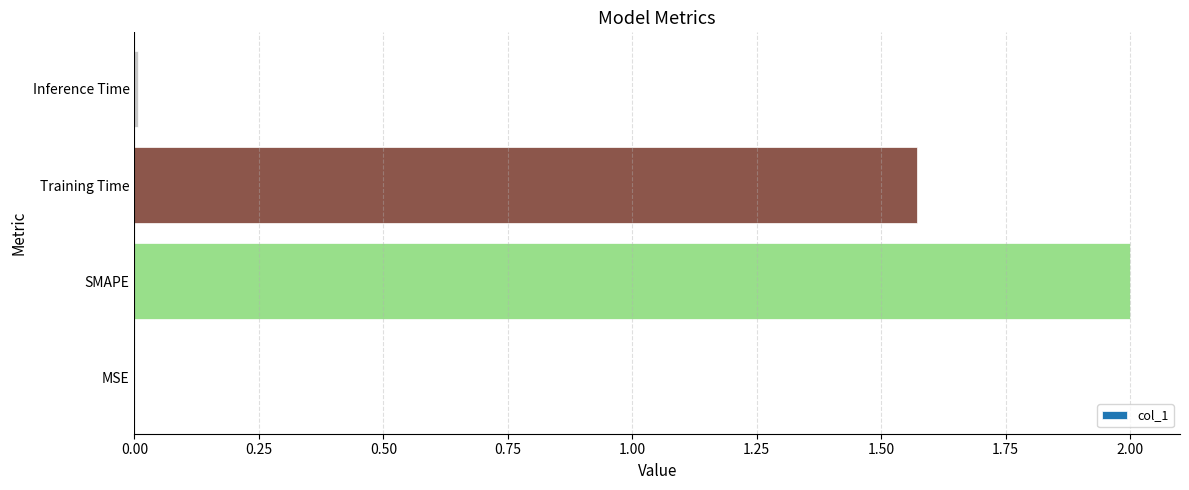

How many categories are shown in the chart?

4